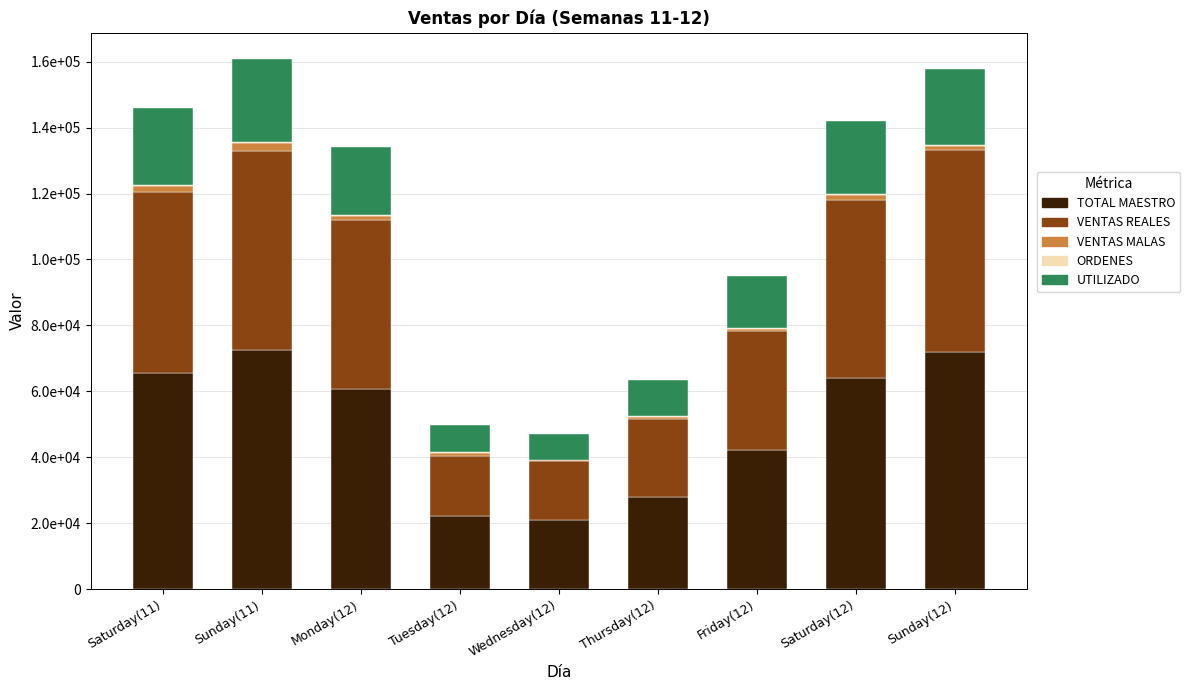

Where does the VENTAS REALES series first go above 51205?

Saturday(11)